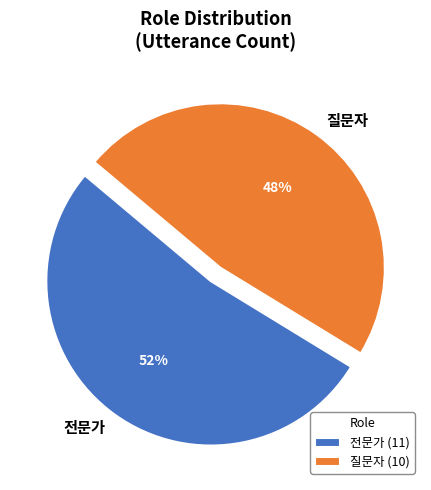

Between 질문자 and 전문가, which is larger?

전문가